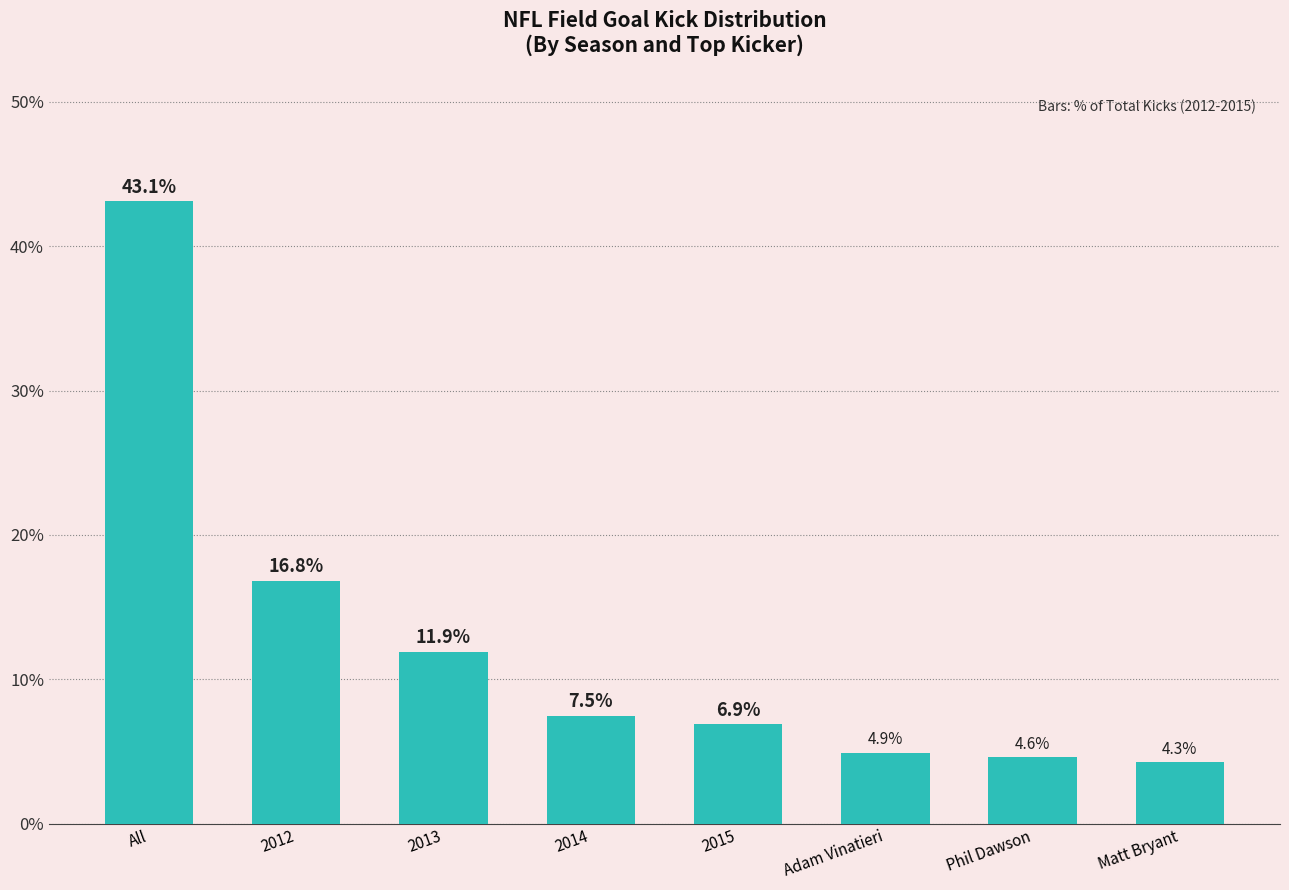

The chart shows a value of 5.1 at 2014. True or false?

False